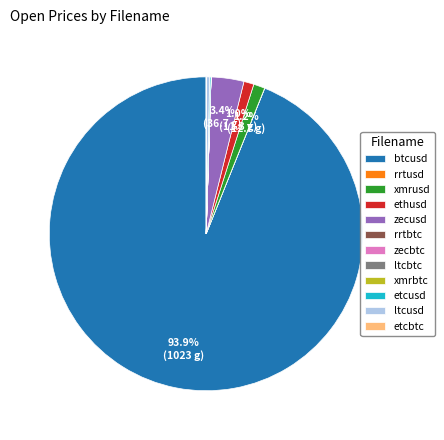

Which category has the biggest portion of the pie?

btcusd